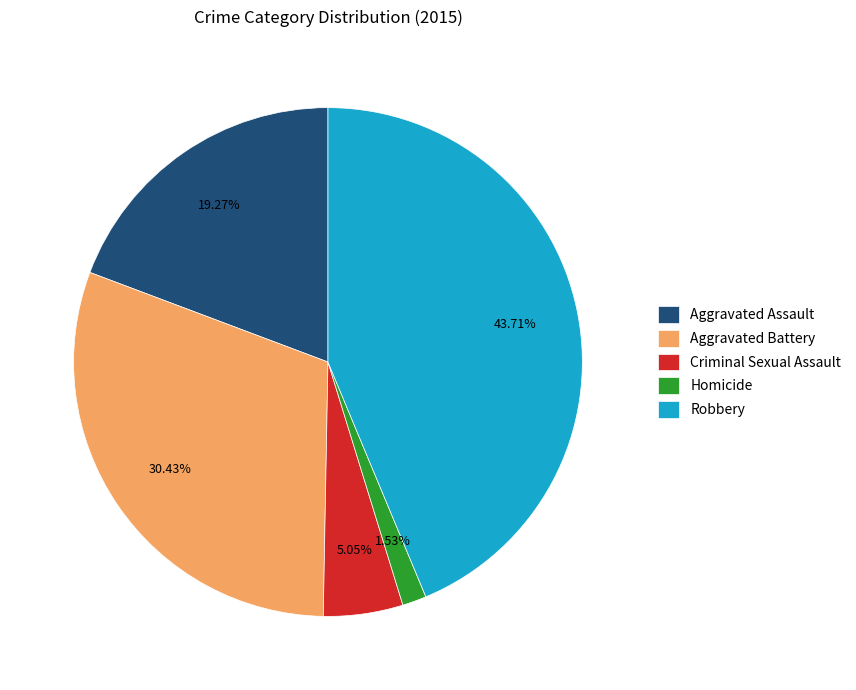

To the nearest percent, what portion does Criminal Sexual Assault represent?

5%